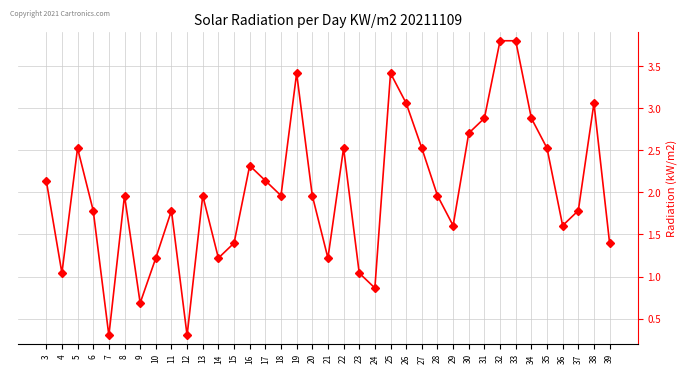

The value at 5 is 1.8. True or false?

False